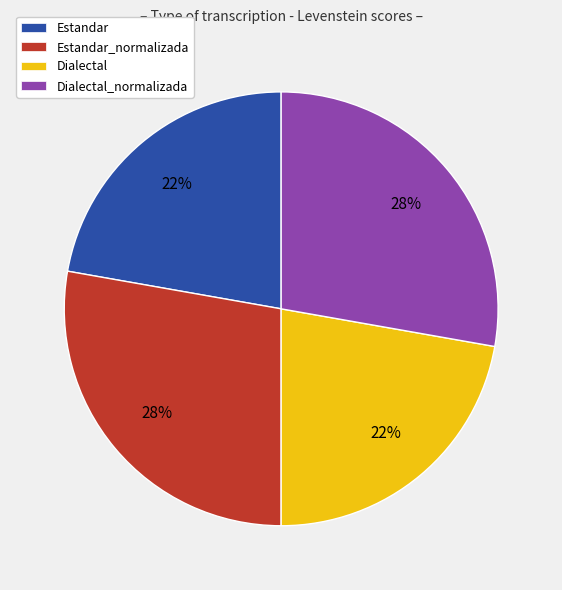

Combined, do Estandar and Dialectal account for over 50%?

No